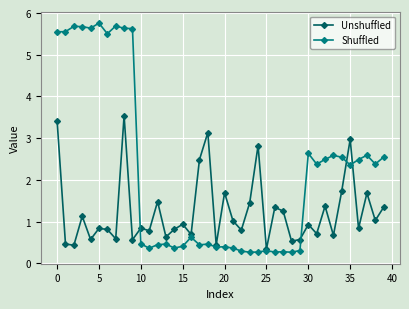

True or false: Unshuffled has more than 1 points higher than both neighbors.

True